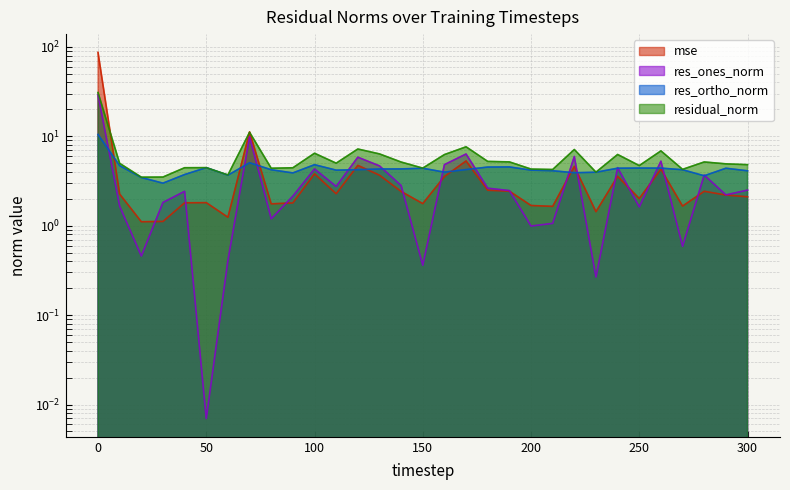

What is the difference between the maximum and minimum values in the res_ones_norm series?

29.1